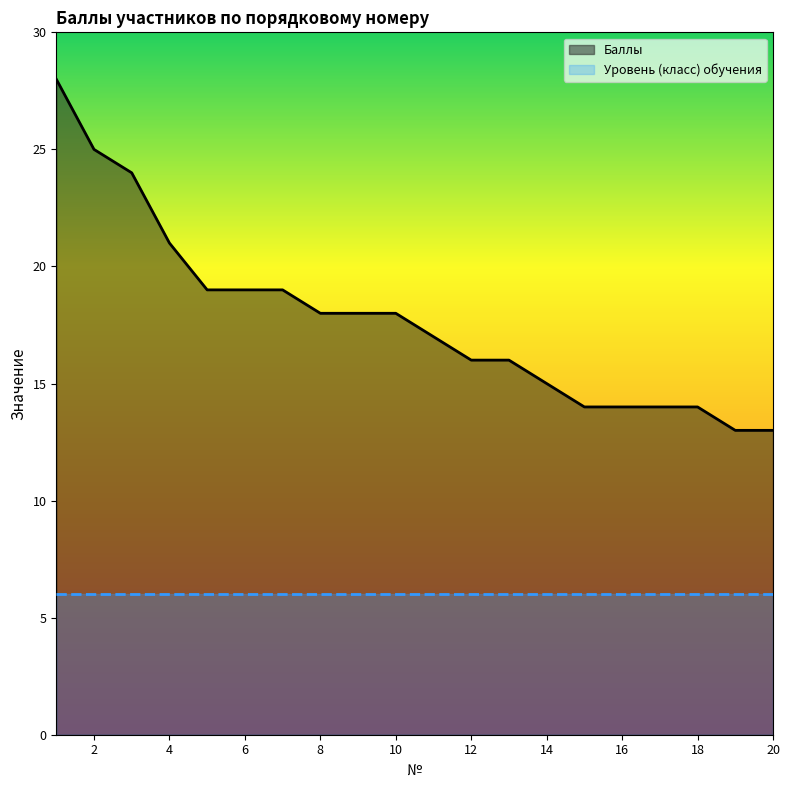

What is the difference between the maximum and minimum values?

15